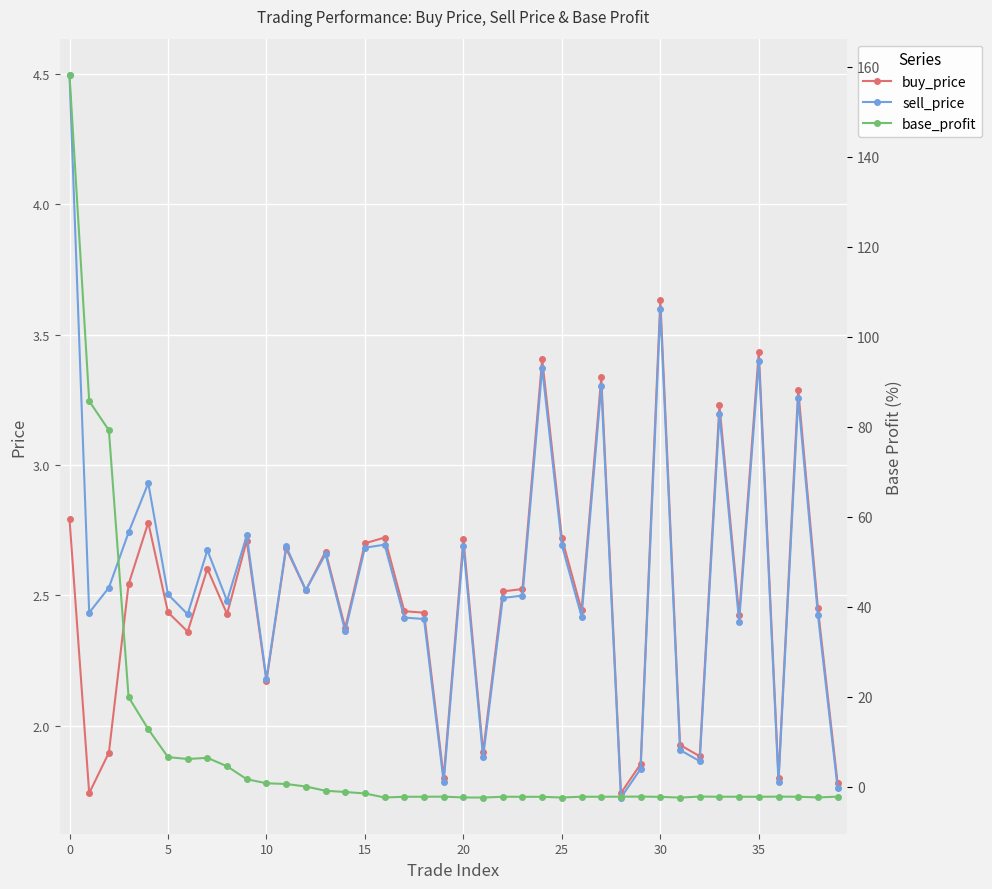

The base_profit series shows -1.5 at 15. True or false?

True